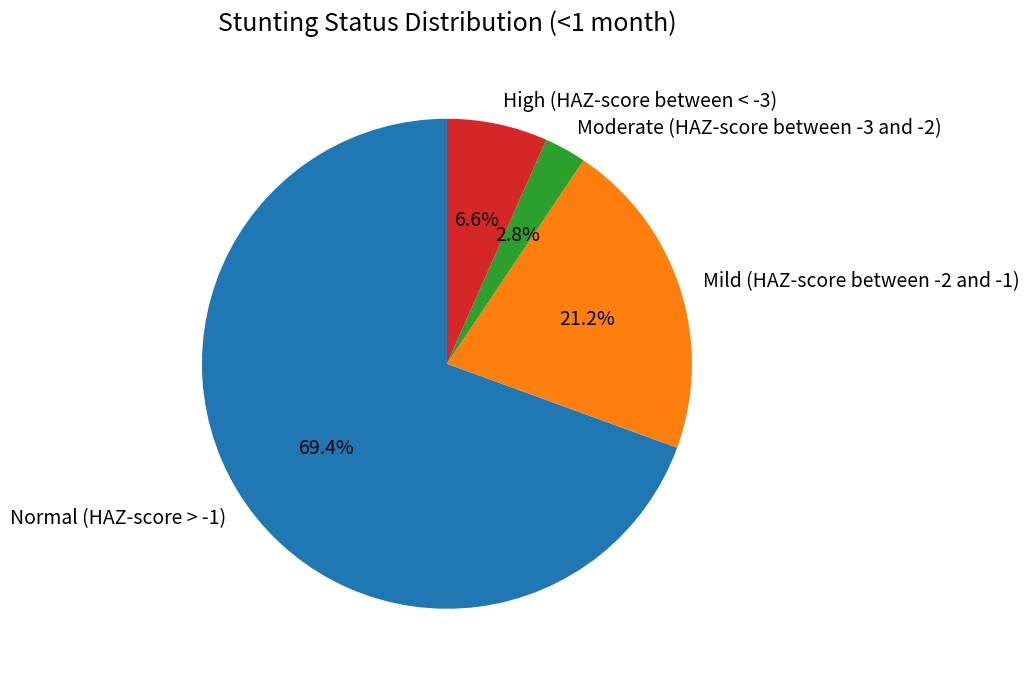

Rank the categories by value from lowest to highest.

Moderate (HAZ-score between -3 and -2), High (HAZ-score between < -3), Mild (HAZ-score between -2 and -1), Normal (HAZ-score > -1)